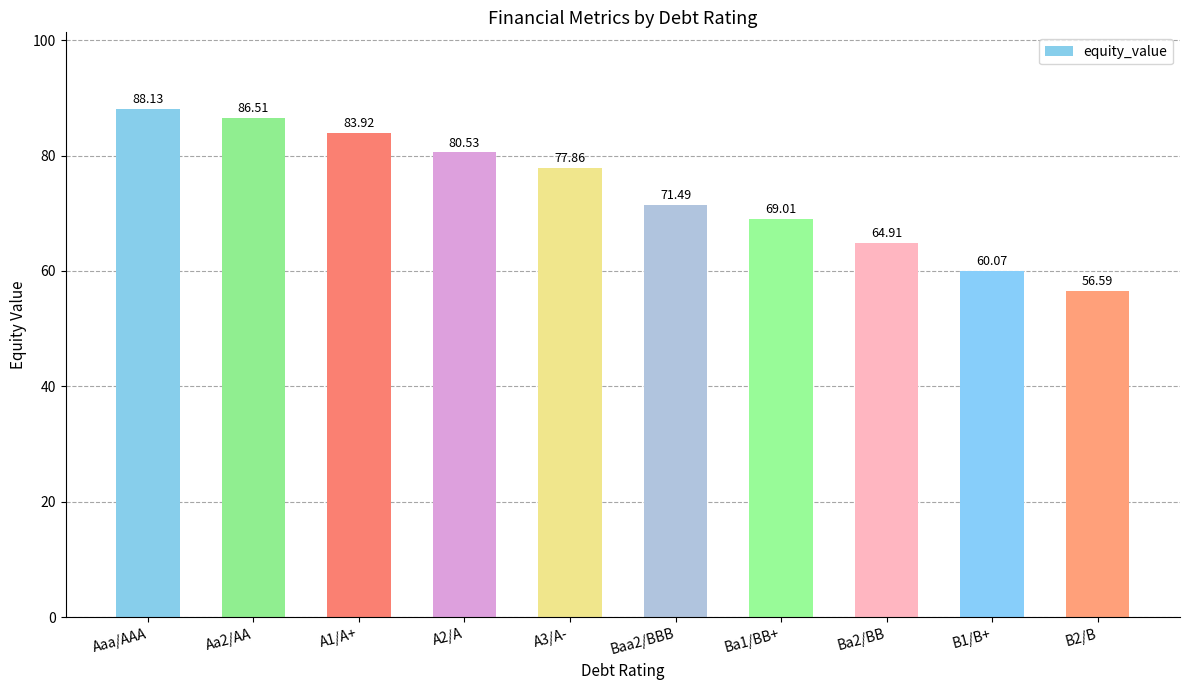

Approximately how many times larger is the value at A2/A compared to Ba1/BB+?

1.2